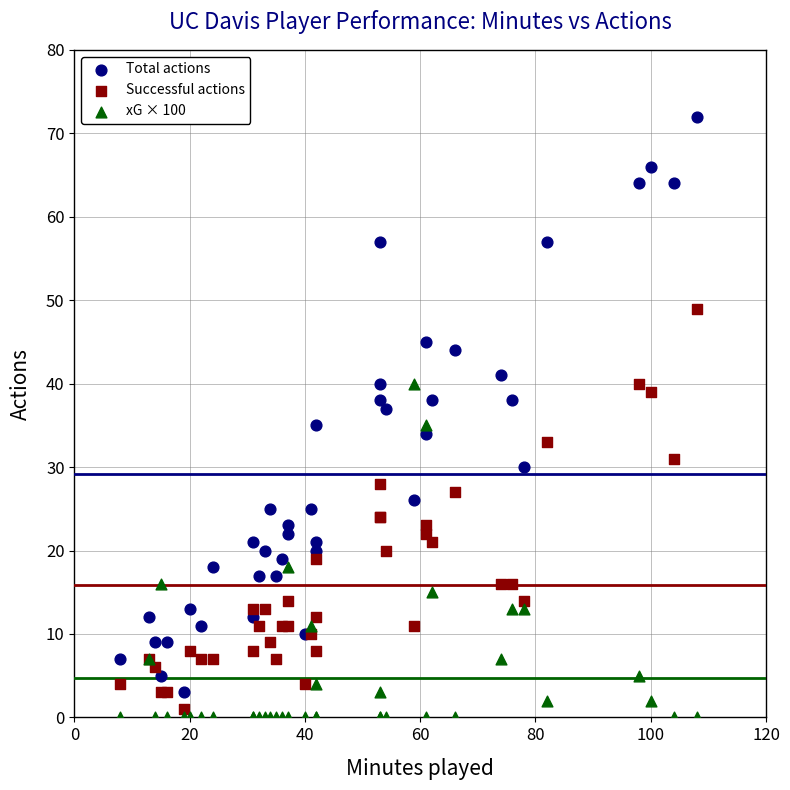

What are all the series names shown in the legend?

Total actions, Successful actions, xG × 100